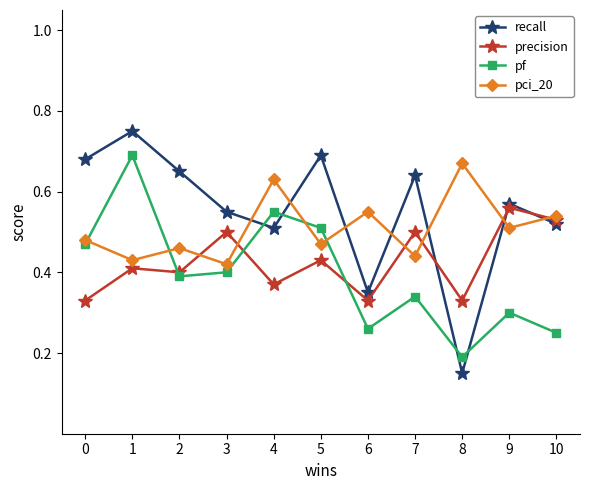

Which category has the lowest value in the pf series?

8